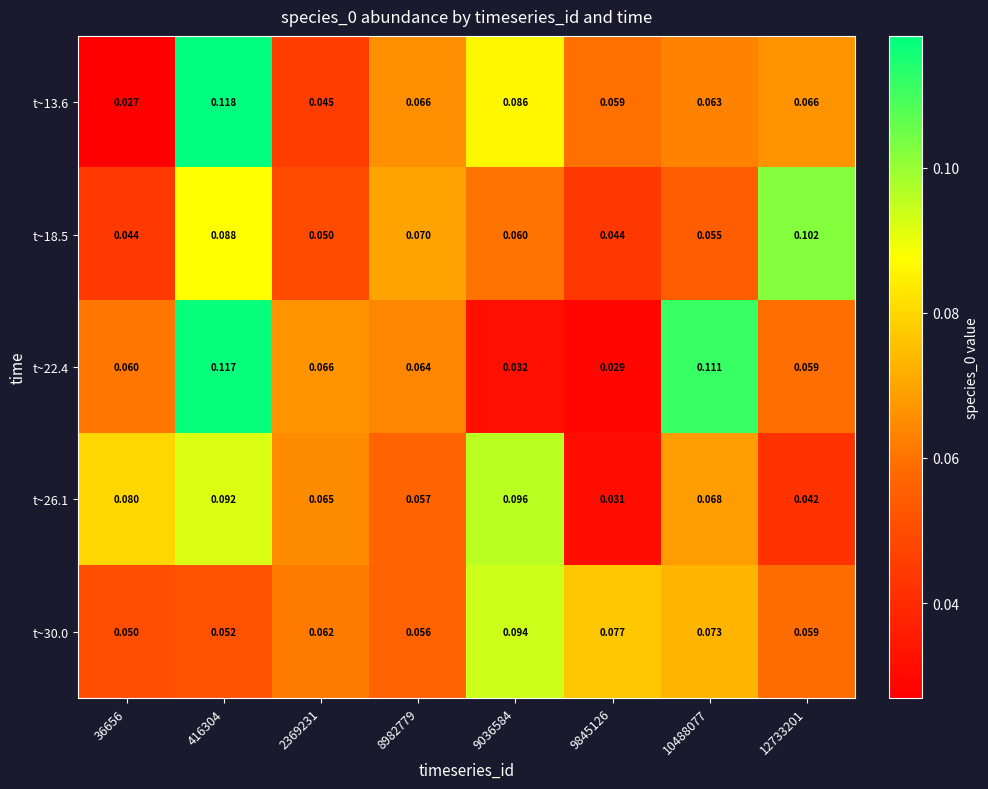

Is the value of t~26.1 at 10488077 greater than the value of t~22.4 at 36656?

Yes